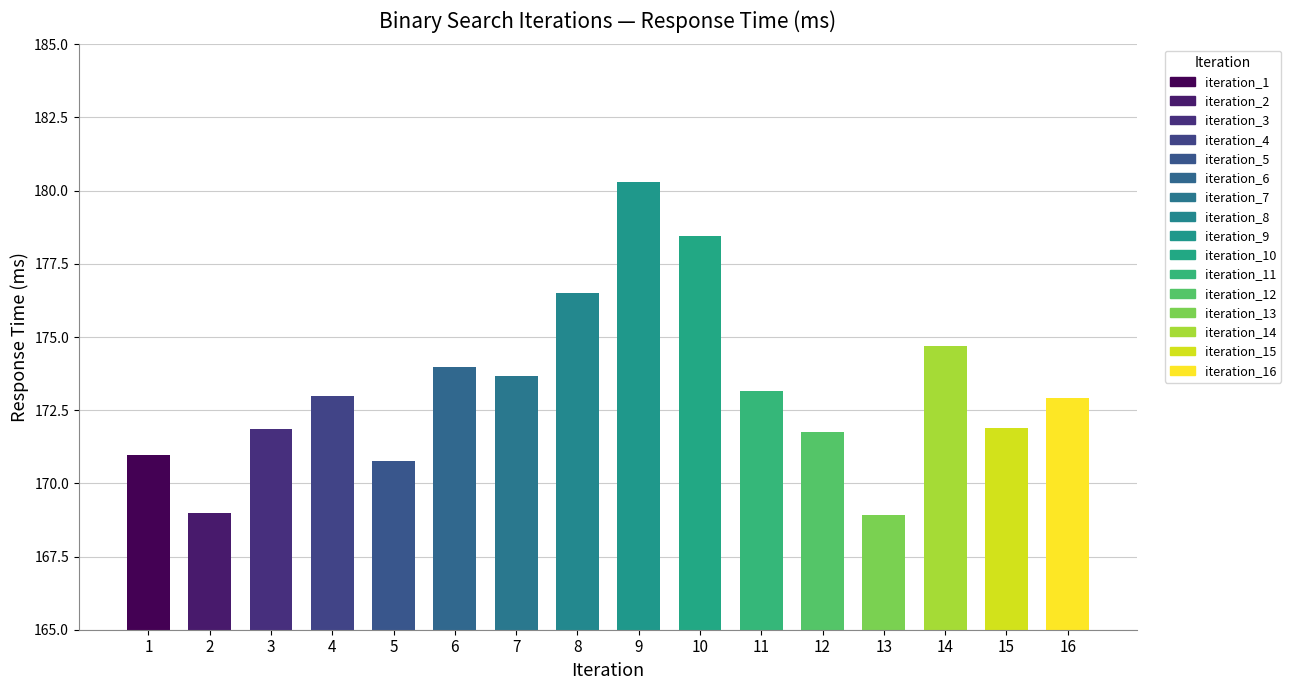

Which category has the lowest value across all series?

13